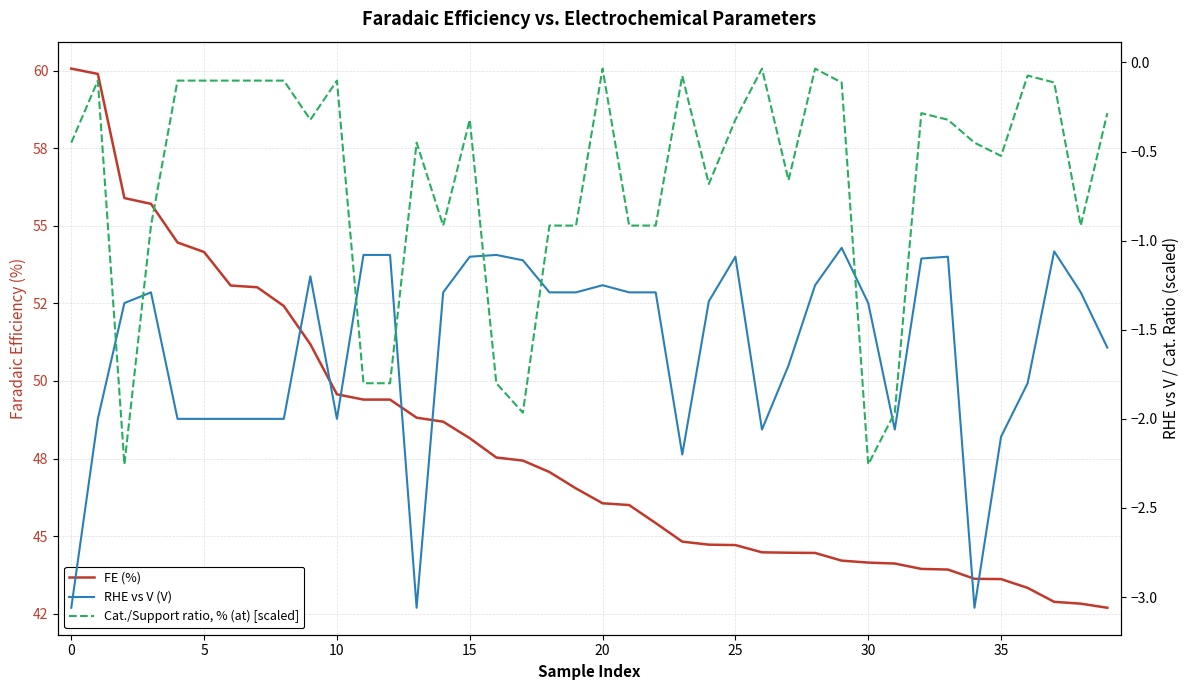

What is the difference between the maximum and minimum values in the RHE vs V (V) series?

2.0